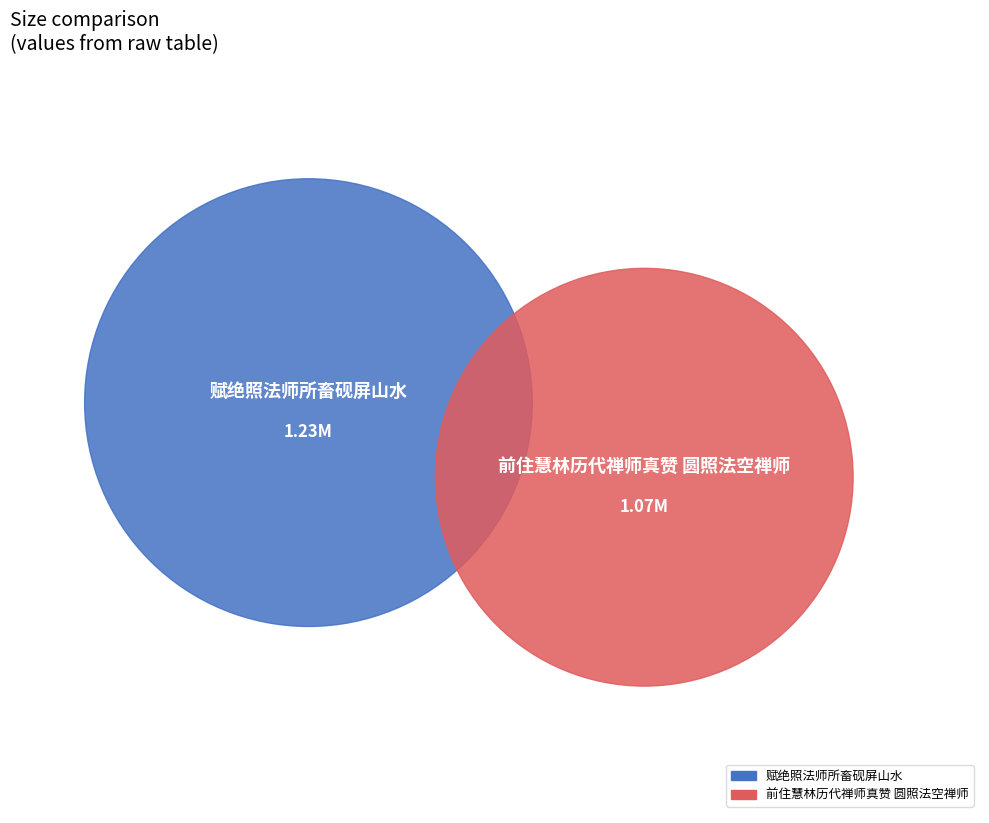

What portion of the pie excludes 赋绝照法师所畜砚屏山水?

46.5%